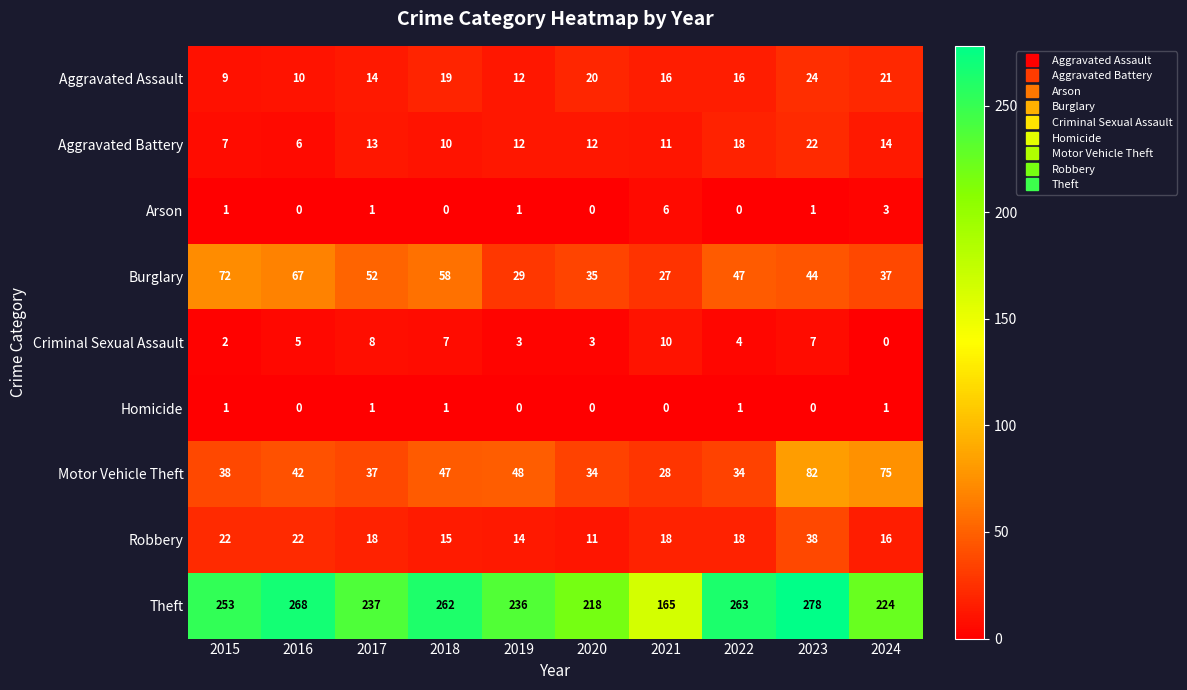

Is it true that Robbery equals 17 at 2020?

False